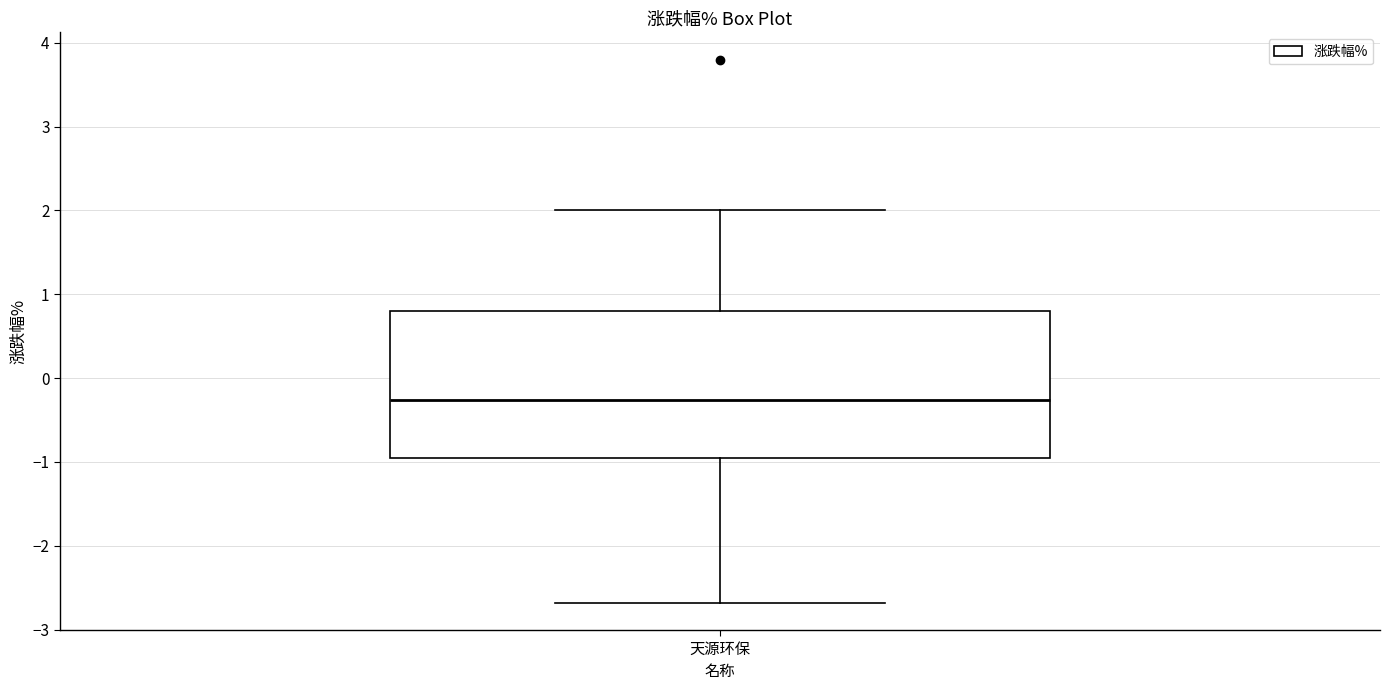

Transcribe this box plot: give where the median line is, the range the box spans, and where the two whiskers end, as read against the y-axis. The values are not printed on the chart, so give them approximately, as read against the axis.

median -0.3, box -0.9 to 0.8, whiskers -2.7 to 2.0